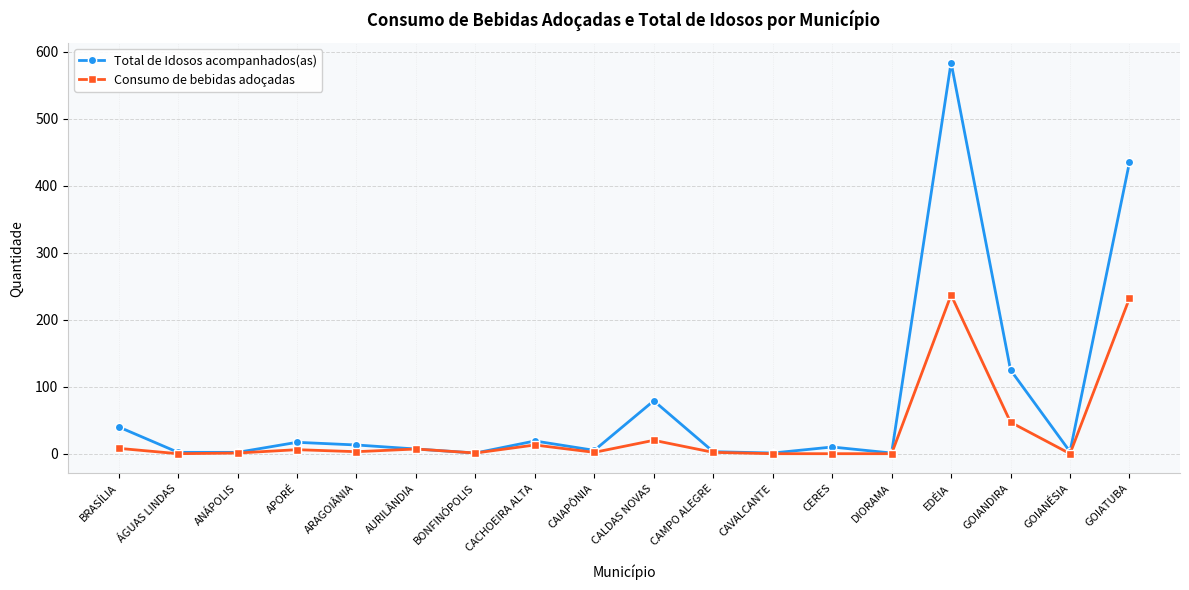

What is the maximum value shown in the chart?

584